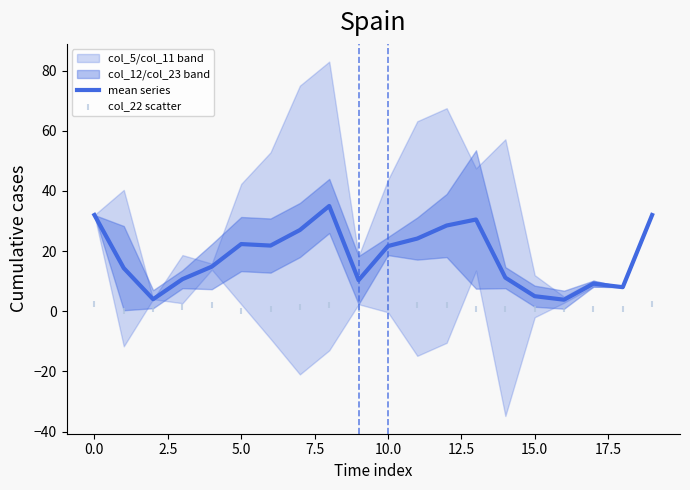

What is the minimum value for mean series?

3.8